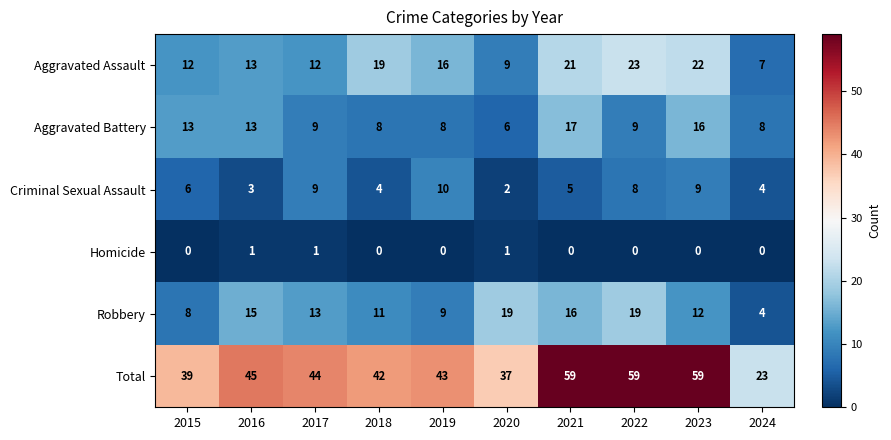

How many categories are shown in the chart?

10